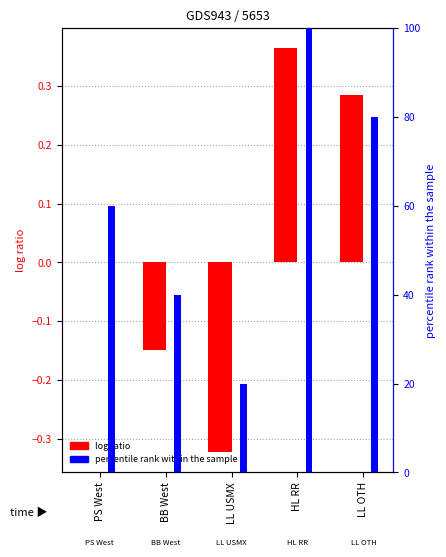

What are all the series names shown in the legend?

log ratio, percentile rank within the sample